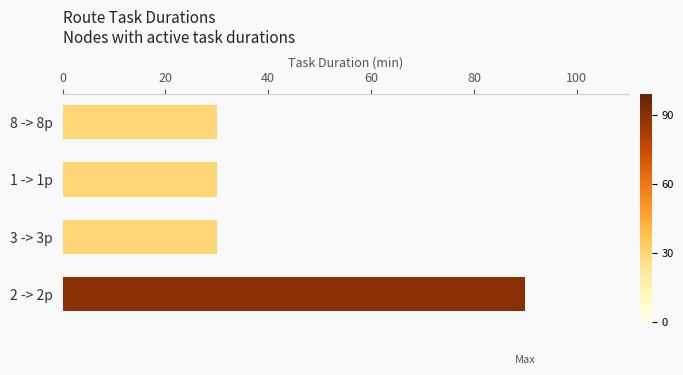

How many data points does each series have?

4